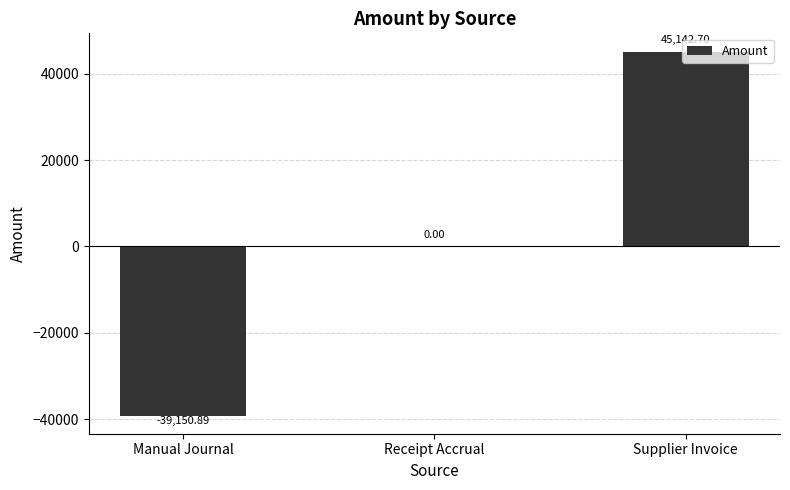

What is the average value?

1997.3